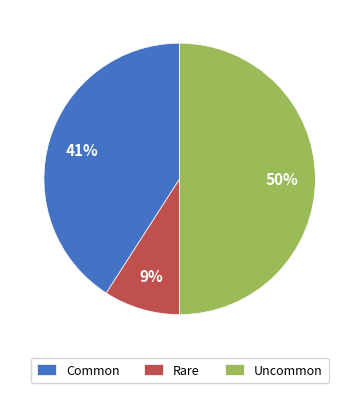

Rank the categories by value from lowest to highest.

Rare, Common, Uncommon